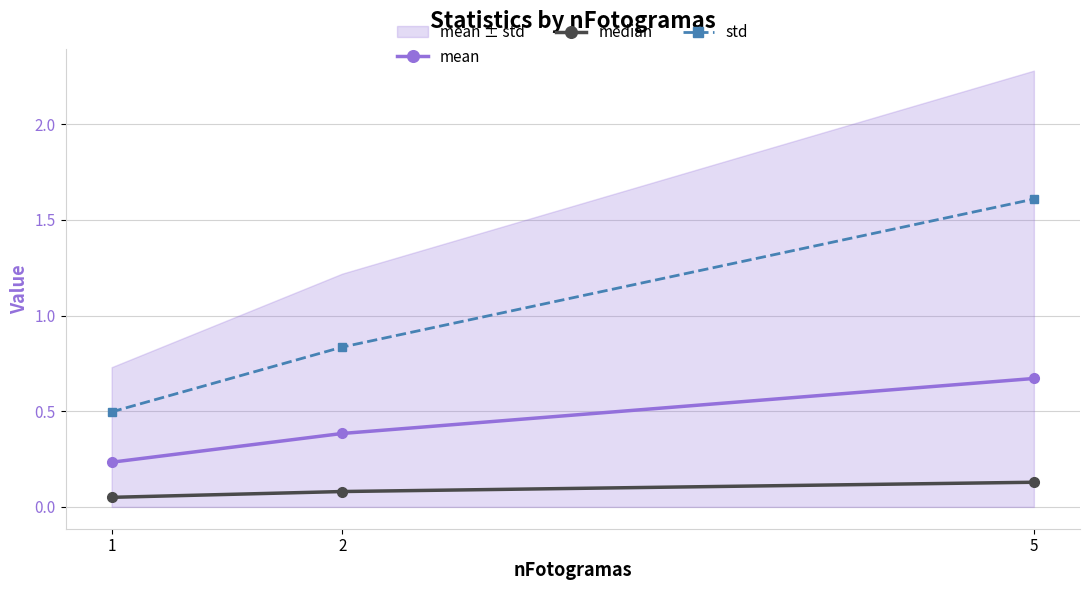

Which category has the highest value across all series?

5